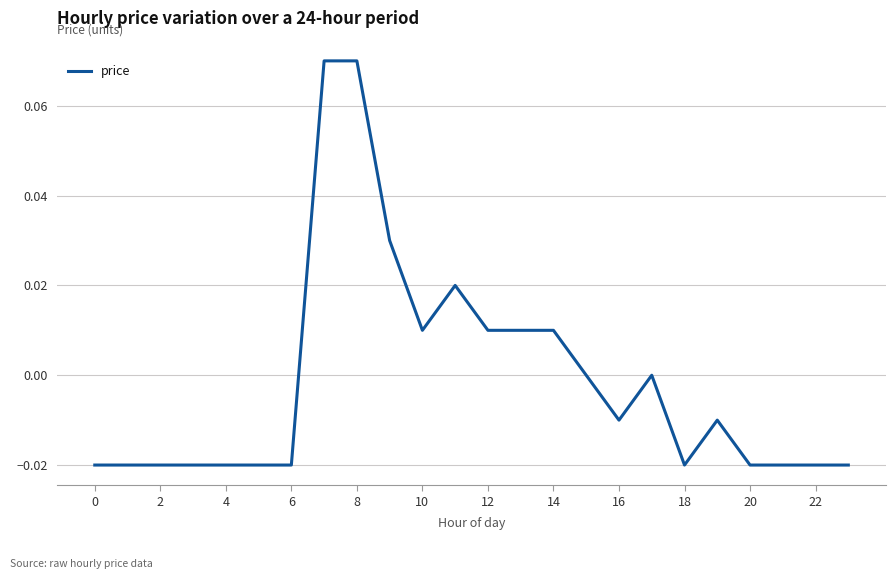

Is this an area chart (filled region under the line)?

No